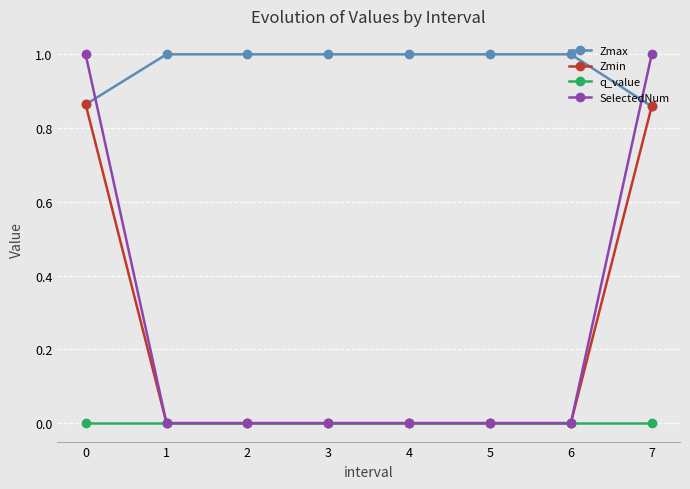

Between 4 and 7, which series saw the biggest shift?

SelectedNum